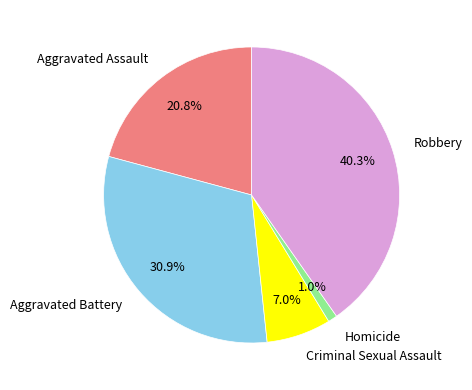

Which category has the smallest portion of the pie?

Homicide